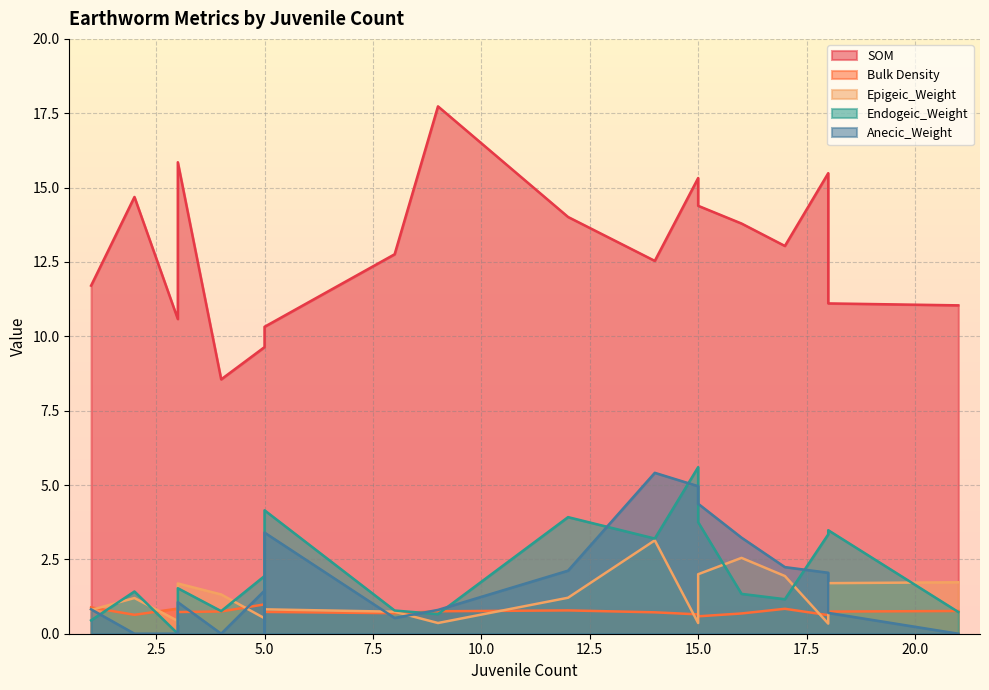

What is the value of the Bulk Density point at the 11th from the left?

0.6